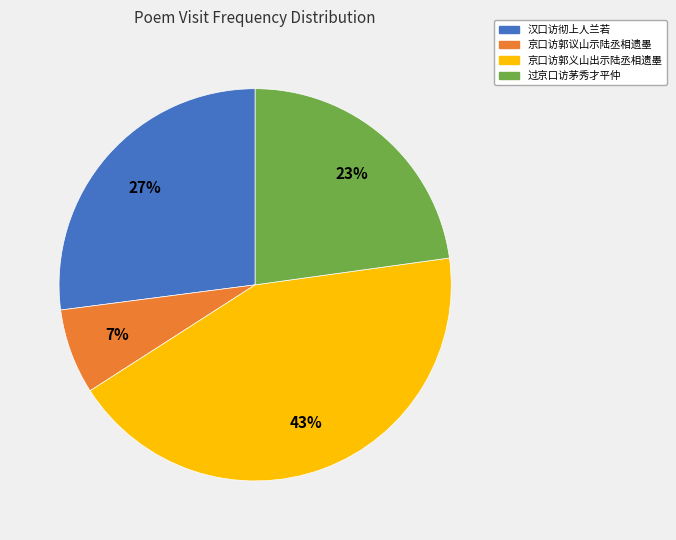

Rank the categories by value from lowest to highest.

京口访郭议山示陆丞相遗墨, 过京口访茅秀才平仲, 汉口访彻上人兰若, 京口访郭义山出示陆丞相遗墨